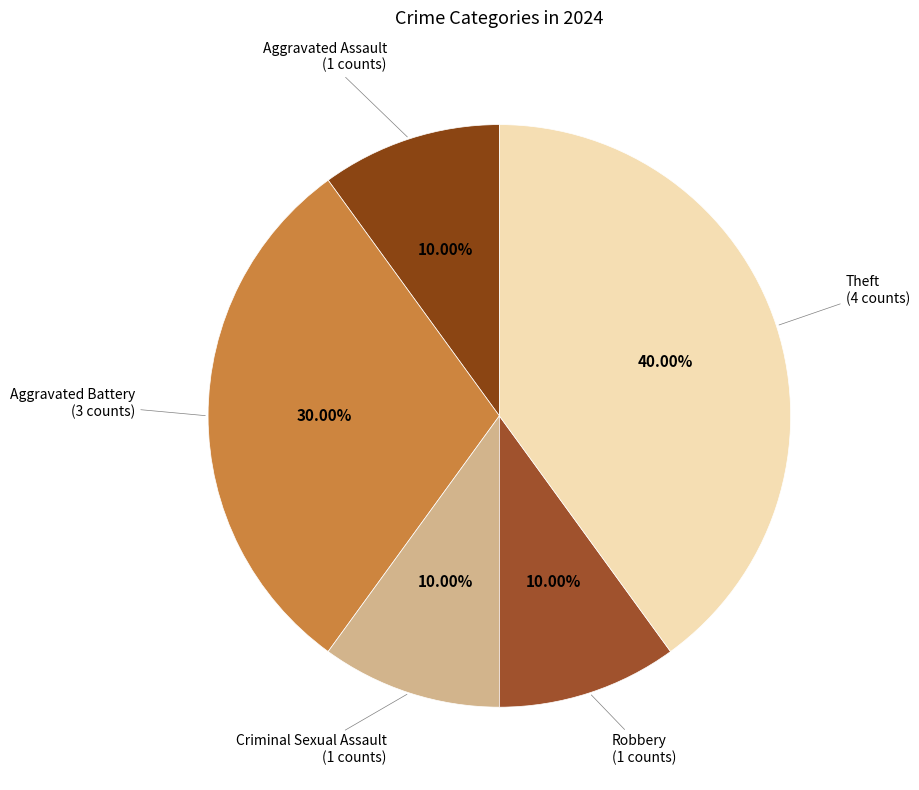

How many segments does this pie chart have?

5